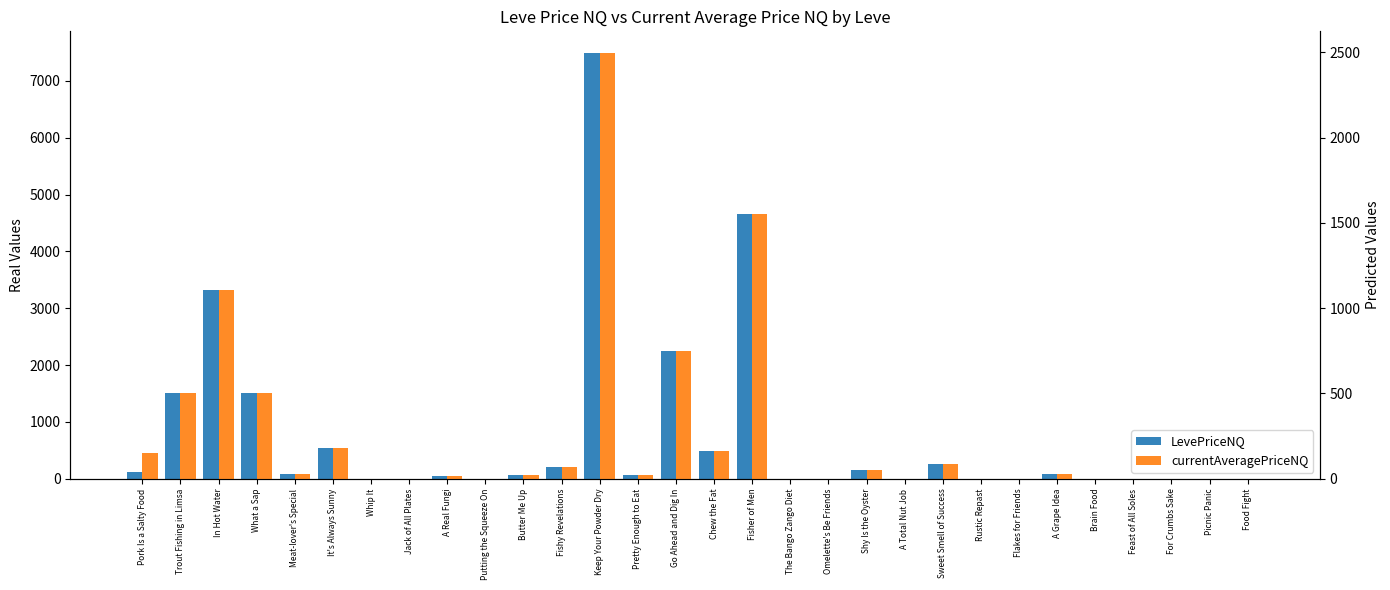

Reading left to right, list all the values displayed in this chart.

LevePriceNQ: Pork Is a Salty Food=122.8	Trout Fishing in Limsa=1500.0	In Hot Water=3324.0	What a Sap=1500.0	Meat-lover's Special=82.5	It's Always Sunny=540.0	Whip It=0.0	Jack of All Plates=0.0	A Real Fungi=51.0	Putting the Squeeze On=0.0	Butter Me Up=75.0	Fishy Revelations=201.0	Keep Your Powder Dry=7495.5	Pretty Enough to Eat=58.5	Go Ahead and Dig In=2251.5	Chew the Fat=490.0	Fisher of Men=4650.0	The Bango Zango Diet=0.0	Omelette's Be Friends=0.0	Shy Is the Oyster=150.0	A Total Nut Job=0.0	Sweet Smell of Success=262.0	Rustic Repast=0.0	Flakes for Friends=3.0	A Grape Idea=90.0	Brain Food=0.0	Feast of All Soles=0.0	For Crumbs Sake=0.0	Picnic Panic=3.0	Food Fight=0.0
currentAveragePriceNQ: Pork Is a Salty Food=149.0	Trout Fishing in Limsa=500.0	In Hot Water=1108.0	What a Sap=500.0	Meat-lover's Special=27.5	It's Always Sunny=180.0	Whip It=0.0	Jack of All Plates=0.0	A Real Fungi=17.0	Putting the Squeeze On=0.0	Butter Me Up=25.0	Fishy Revelations=67.0	Keep Your Powder Dry=2498.5	Pretty Enough to Eat=19.5	Go Ahead and Dig In=750.5	Chew the Fat=163.3	Fisher of Men=1550.0	The Bango Zango Diet=0.0	Omelette's Be Friends=0.0	Shy Is the Oyster=50.0	A Total Nut Job=0.0	Sweet Smell of Success=87.3	Rustic Repast=0.0	Flakes for Friends=1.0	A Grape Idea=30.0	Brain Food=0.0	Feast of All Soles=0.0	For Crumbs Sake=0.0	Picnic Panic=1.0	Food Fight=0.0